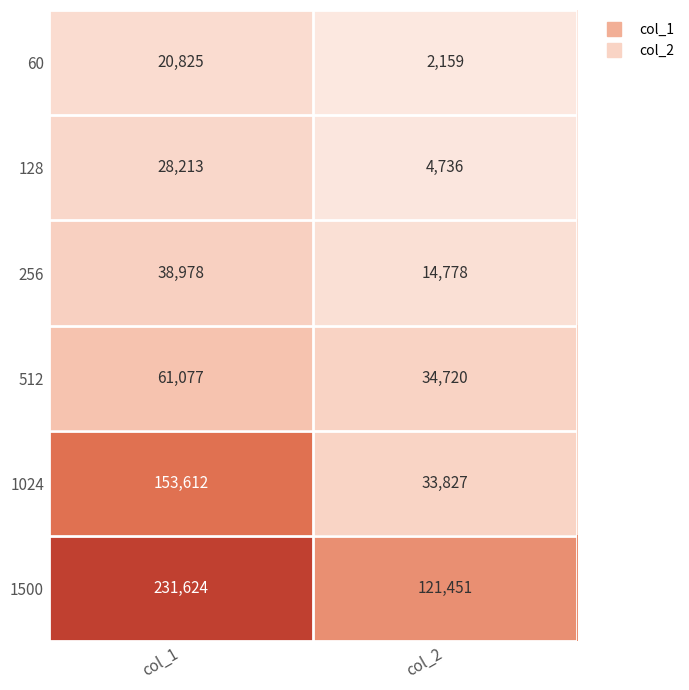

Rank the series at col_2 from lowest to highest value.

60, 128, 256, 1024, 512, 1500